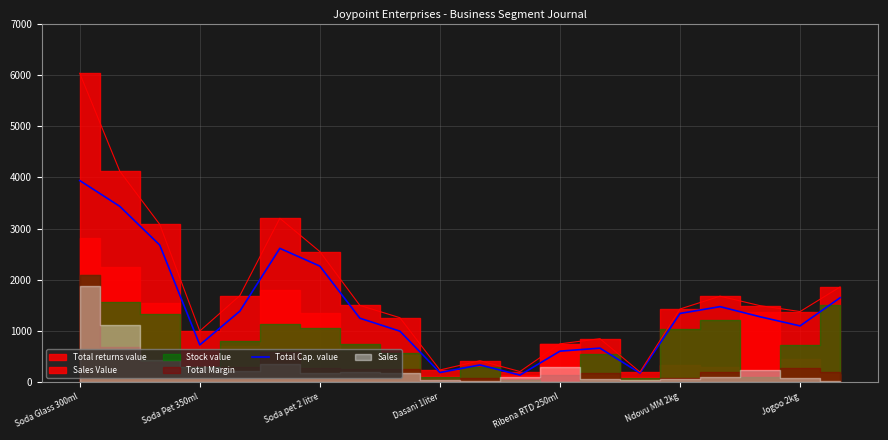

How many interior local valleys (lower than both neighbors) does the data have?

5